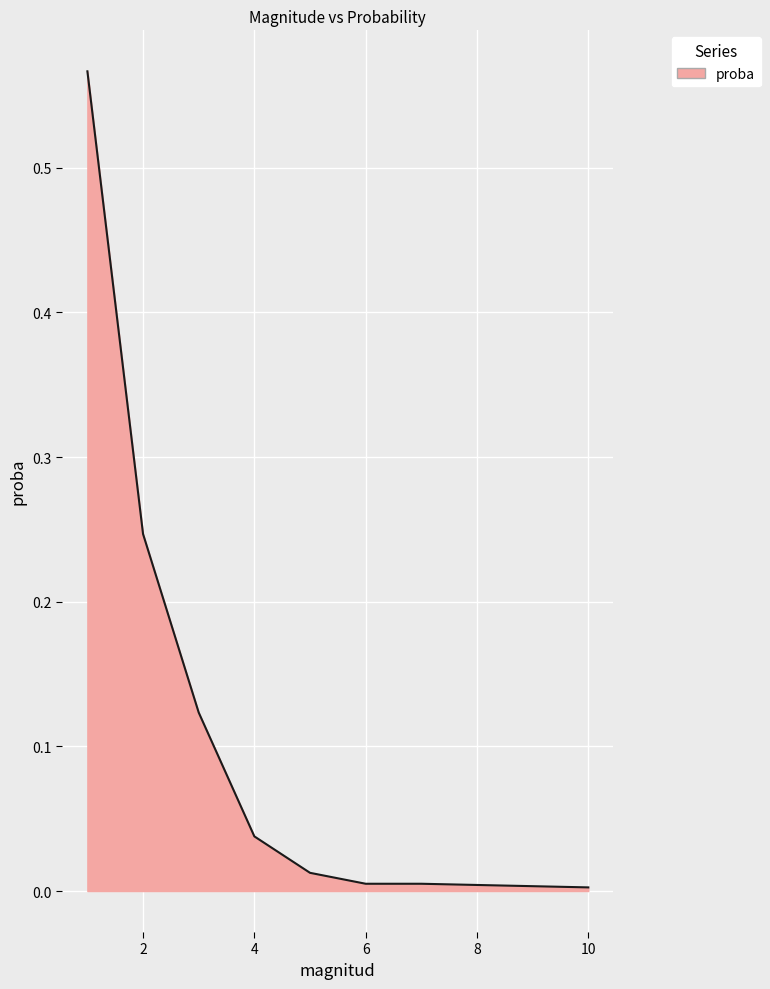

True or false: there are more than 2 points higher than both neighbors.

False